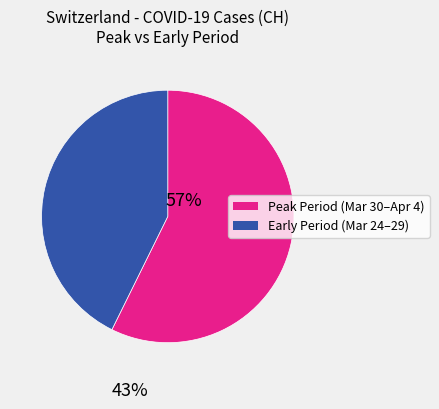

Is there any slice that represents more than half of the pie?

Yes